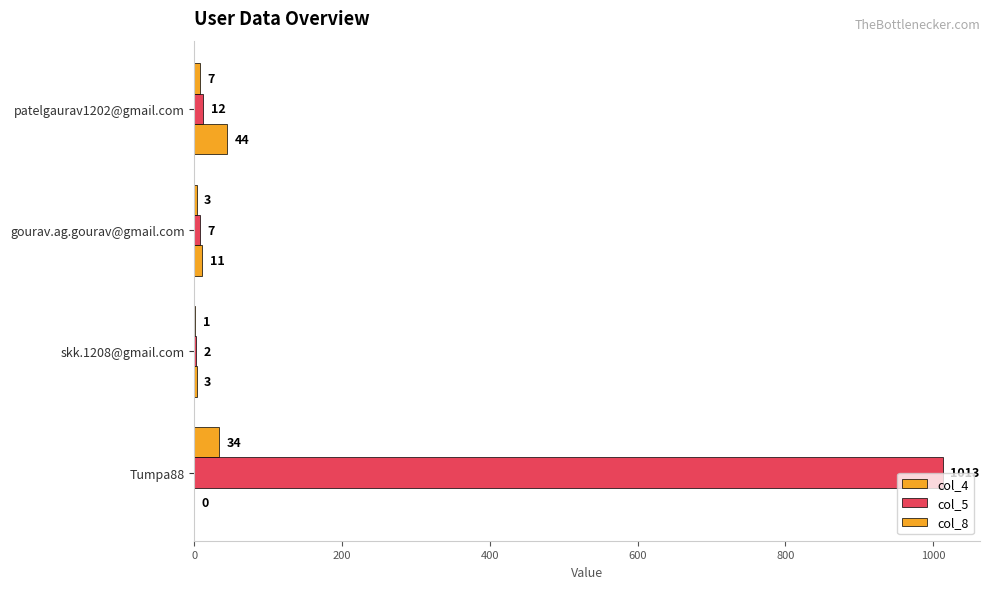

How many data points does each series have?

4